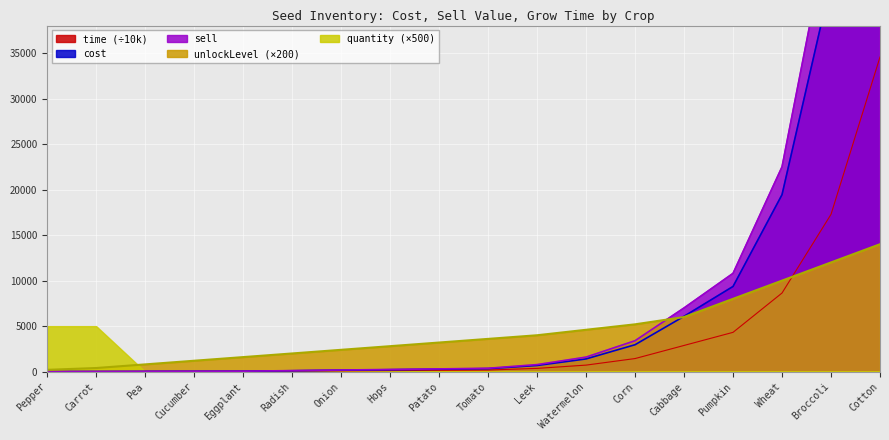

The value of unlockLevel (×200) at Cabbage is 3247. True or false?

False